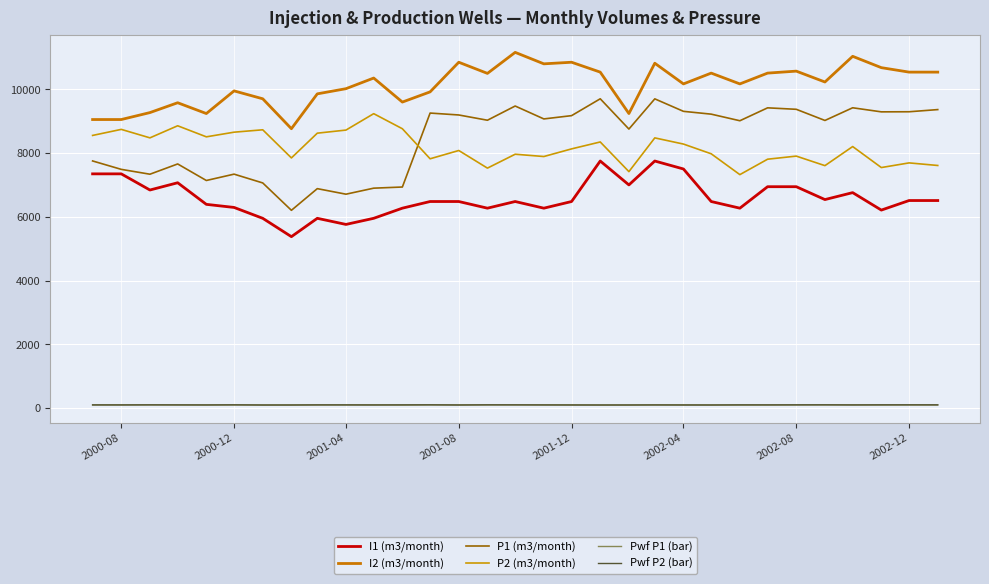

How many lines are shown in the chart?

6